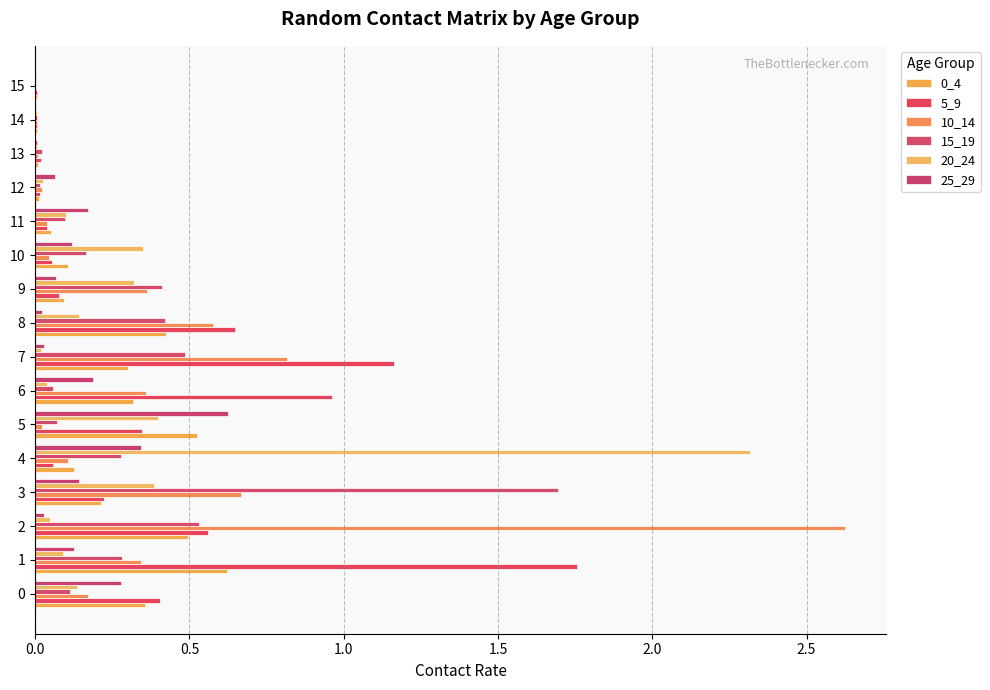

Reading left to right, extract all data points from this chart.

0_4: 0.4	0.6	0.5	0.2	0.1	0.5	0.3	0.3	0.4	0.1	0.1	0.1	0.0	0.0	0.0	0.0
5_9: 0.4	1.8	0.6	0.2	0.1	0.3	1.0	1.2	0.6	0.1	0.1	0.0	0.0	0.0	0.0	0.0
10_14: 0.2	0.3	2.6	0.7	0.1	0.0	0.4	0.8	0.6	0.4	0.0	0.0	0.0	0.0	0.0	0.0
15_19: 0.1	0.3	0.5	1.7	0.3	0.1	0.1	0.5	0.4	0.4	0.2	0.1	0.0	0.0	0.0	0.0
20_24: 0.1	0.1	0.0	0.4	2.3	0.4	0.0	0.0	0.1	0.3	0.3	0.1	0.0	0.0	0.0	0.0
25_29: 0.3	0.1	0.0	0.1	0.3	0.6	0.2	0.0	0.0	0.1	0.1	0.2	0.1	0.0	0.0	0.0